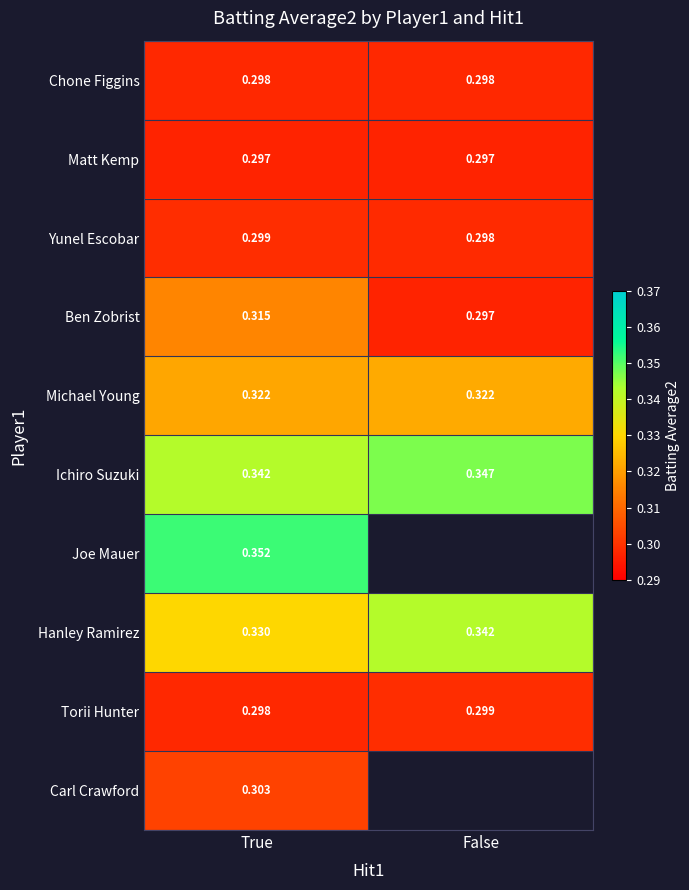

The value of Torii Hunter at True is 0.3. True or false?

True